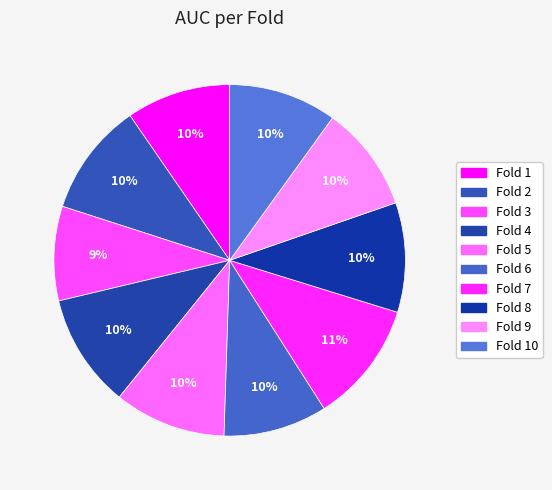

How many slices are in this pie chart?

10